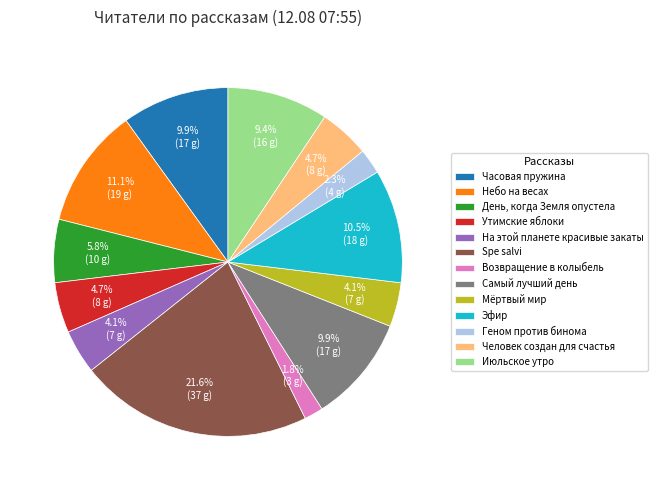

What percentage is the Июльское утро slice, to the nearest percent?

9%